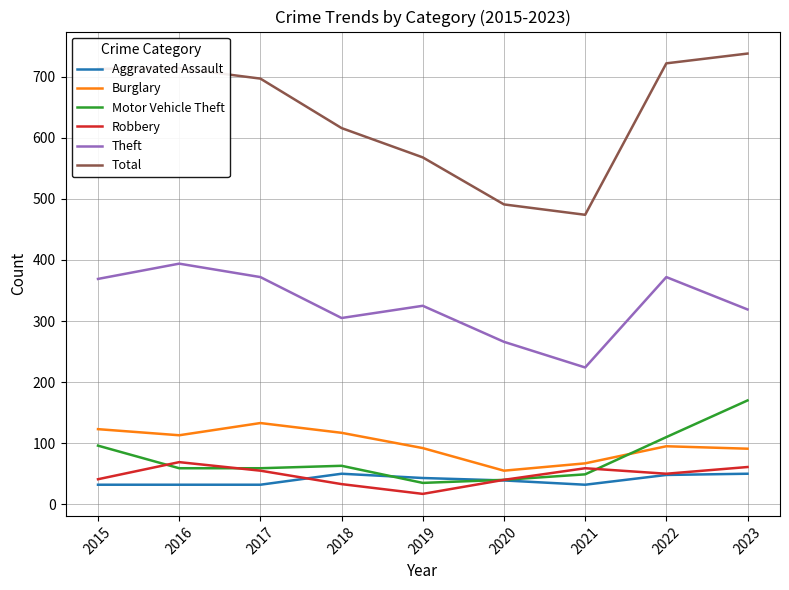

Does the chart have visible grid lines?

Yes